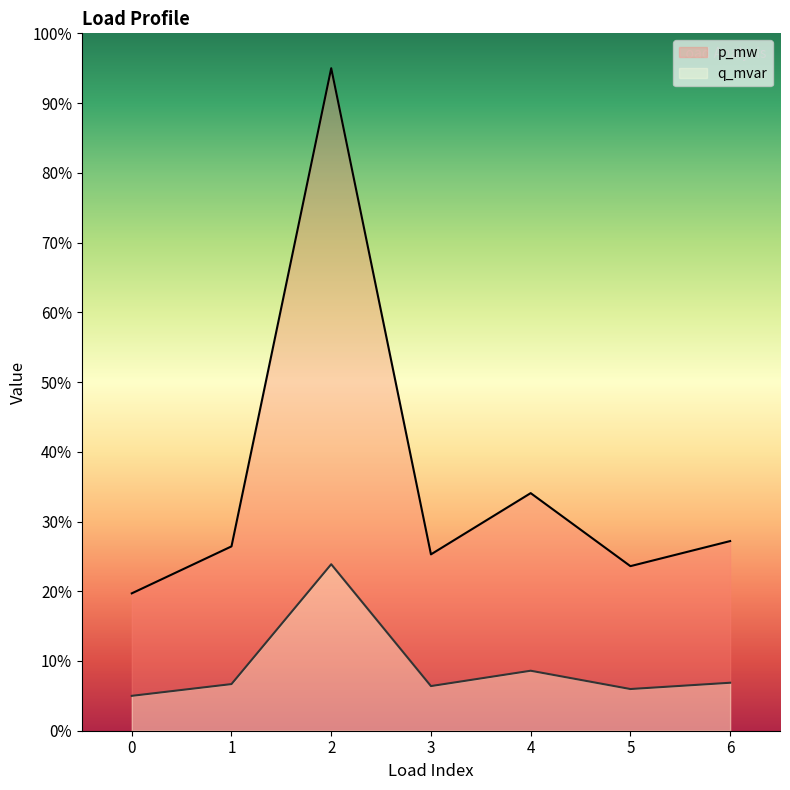

At which category is the sum across all series the highest?

2